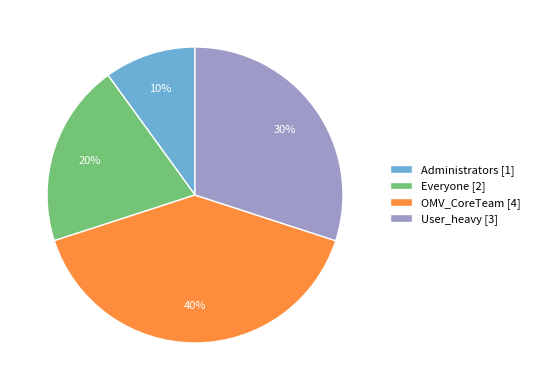

To the nearest percent, what is the difference between the Everyone and User_heavy slice percentages?

10%